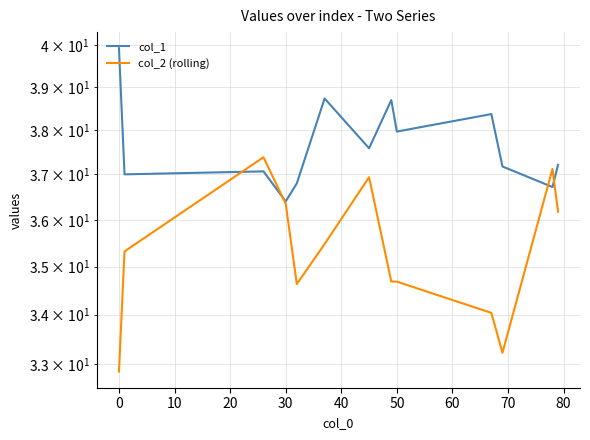

What is the lowest value of the col_1 series?

36.4